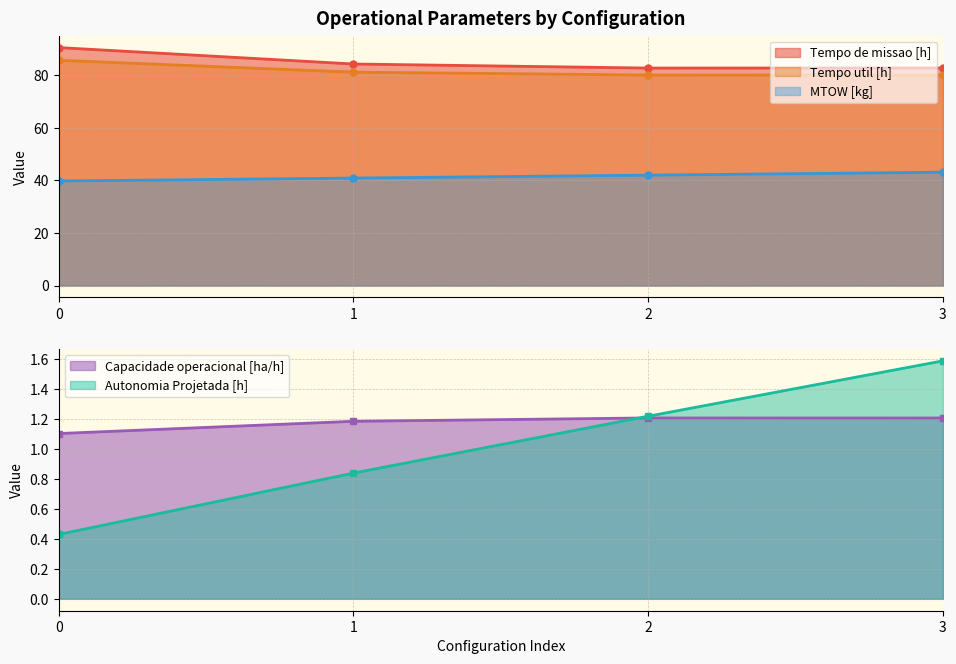

What are all the series names shown in the legend?

Capacidade operacional [ha/h], Tempo de missao [h], Tempo util [h], Autonomia Projetada [h], MTOW [kg]